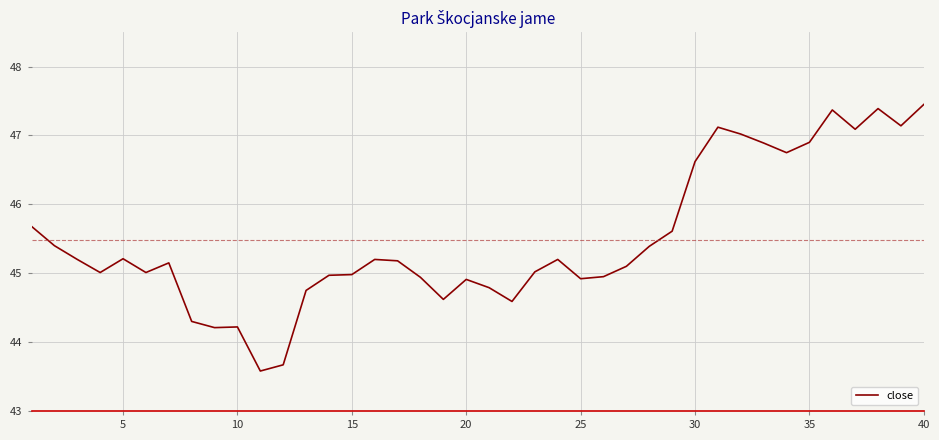

What is the sum of all values?

1819.5